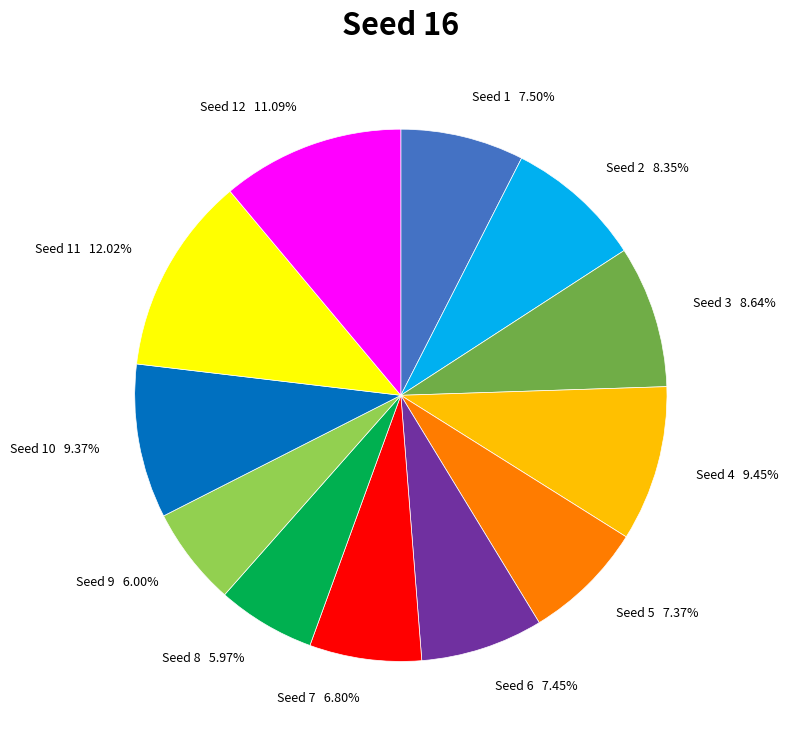

Do Seed 10 9.37% and Seed 3 8.64% together represent more than half of the pie?

No